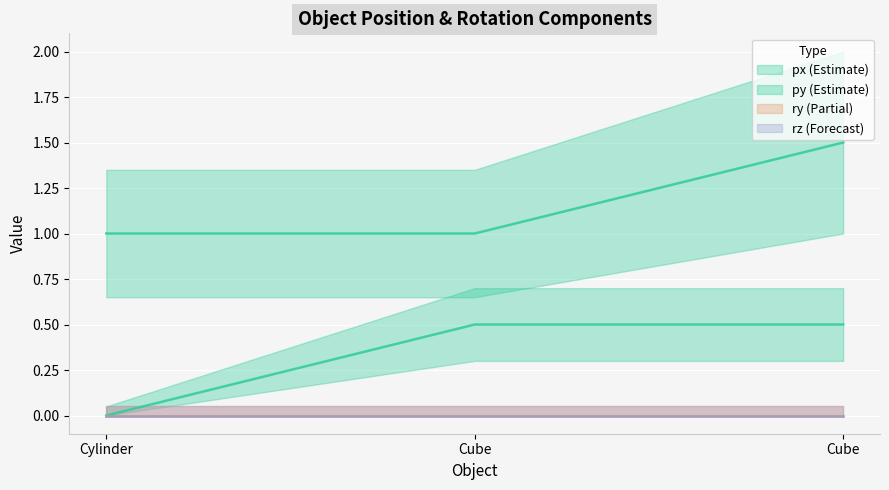

What is the value of the py point at the 1st from the left?

1.0